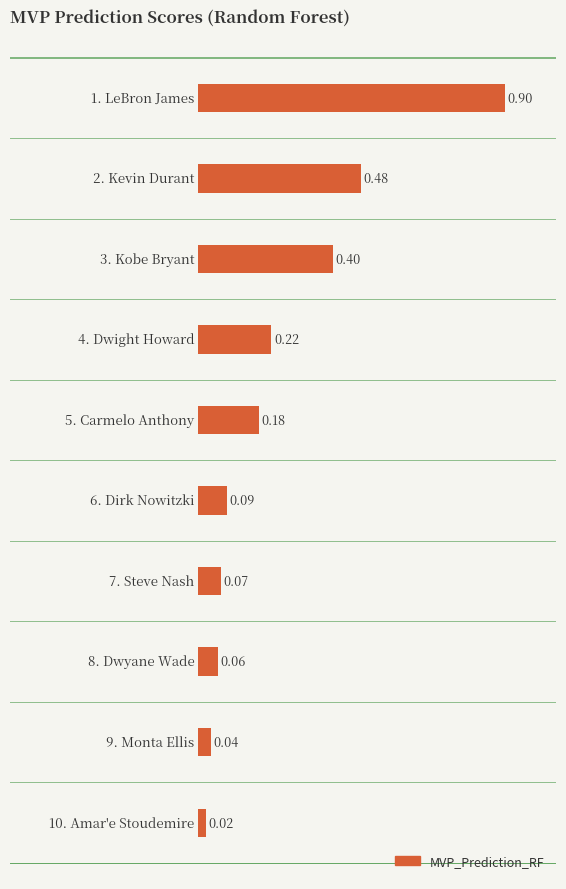

How many data points does each series have?

10